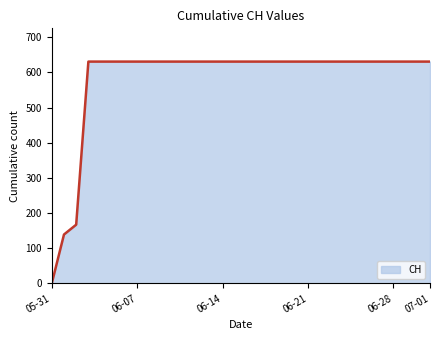

What is the maximum value shown in the chart?

631